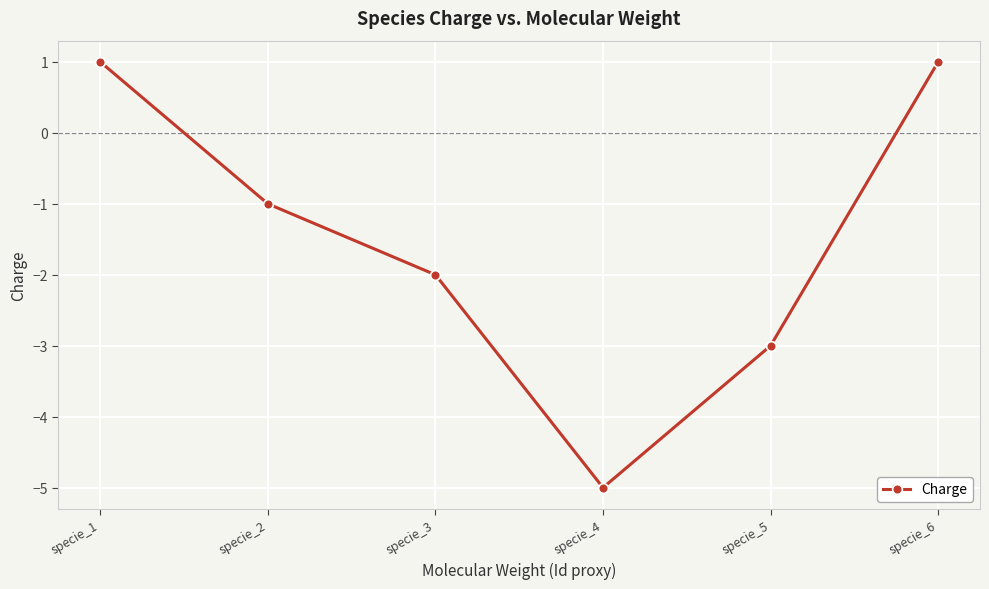

Read the value at specie_2.

-1